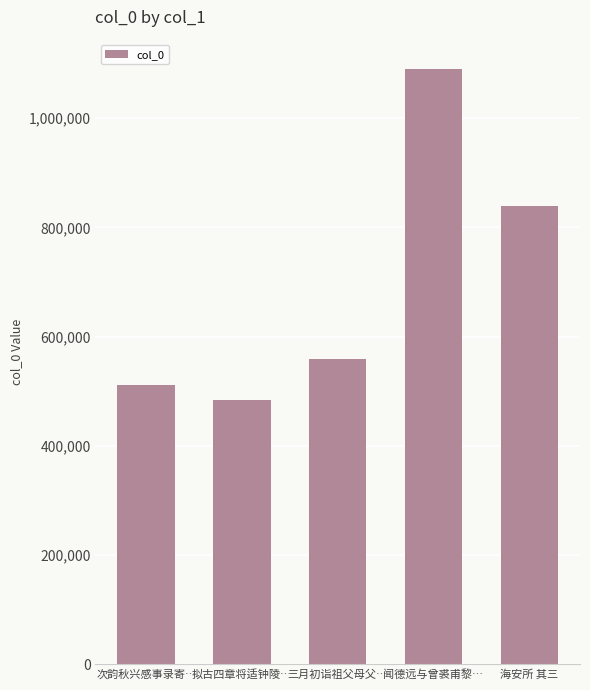

At which label is the value closest to 786540?

海安所 其三